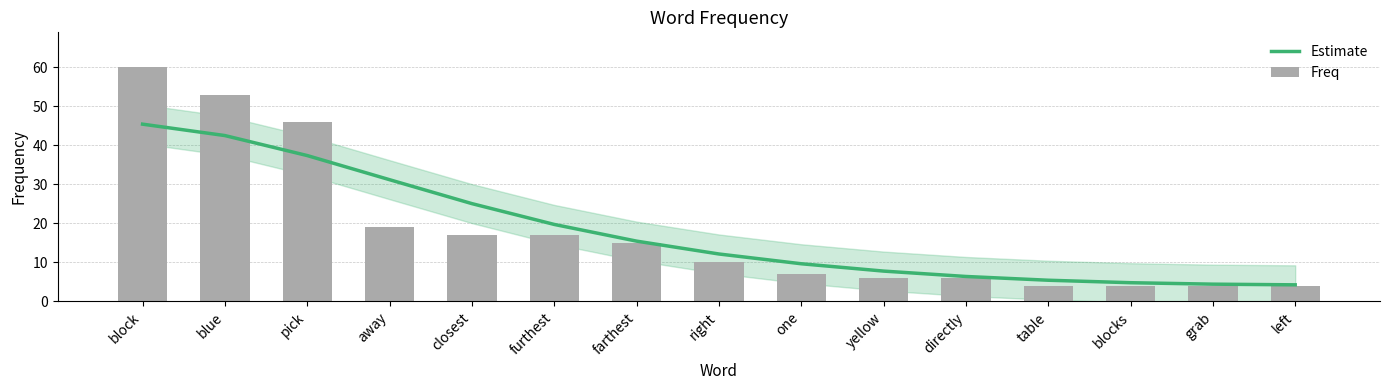

What is the minimum value for Freq?

4.0